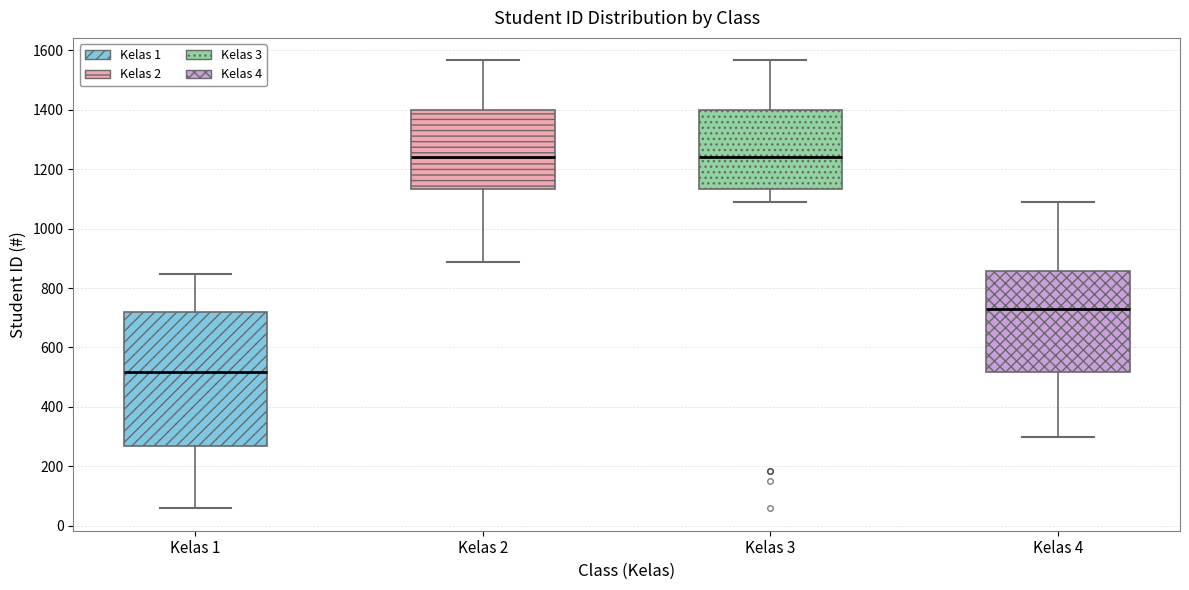

Comparing the boxes themselves (not the whiskers), which one is the tallest?

Kelas 1